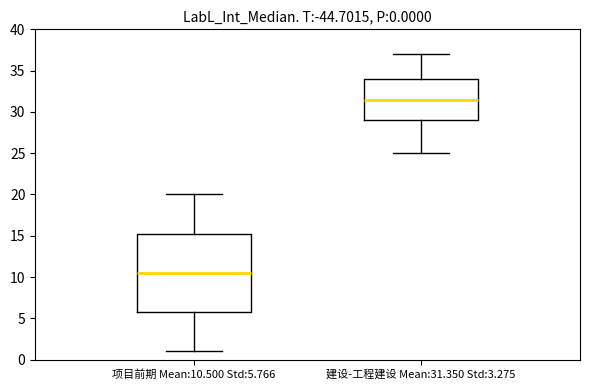

Comparing the boxes themselves (not the whiskers), which one is the tallest?

项目前期 Mean:10.500 Std:5.766